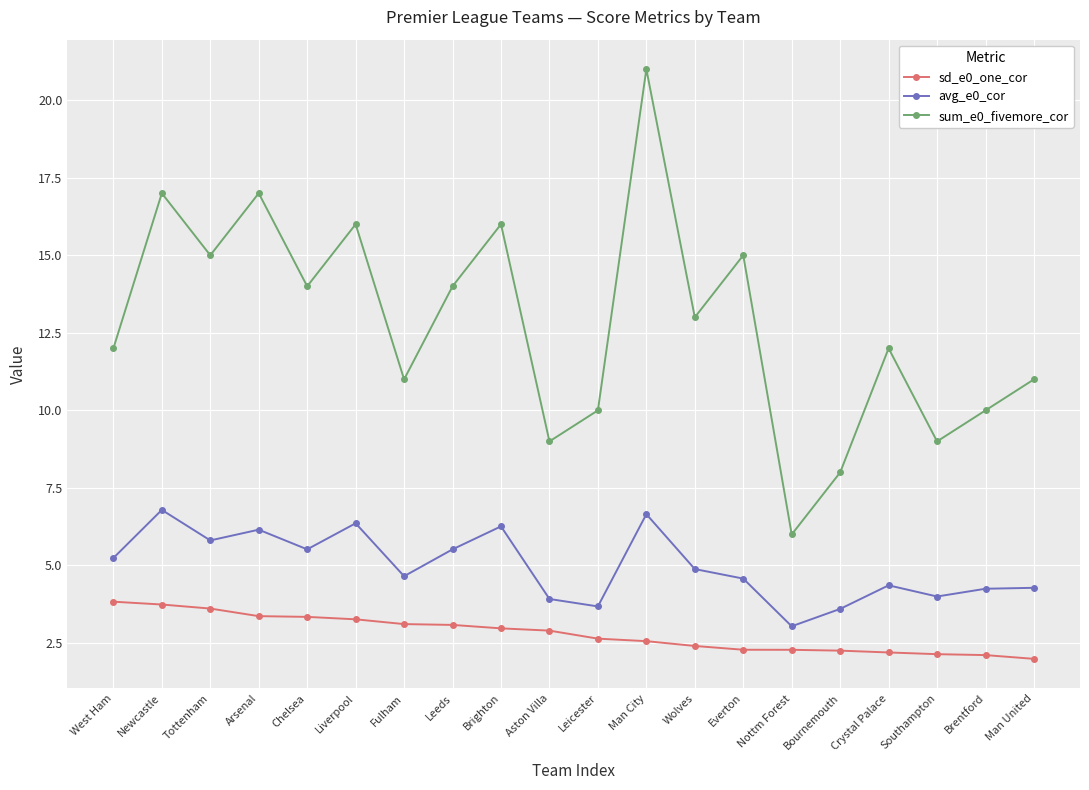

What is the sum of all avg_e0_cor values?

99.6